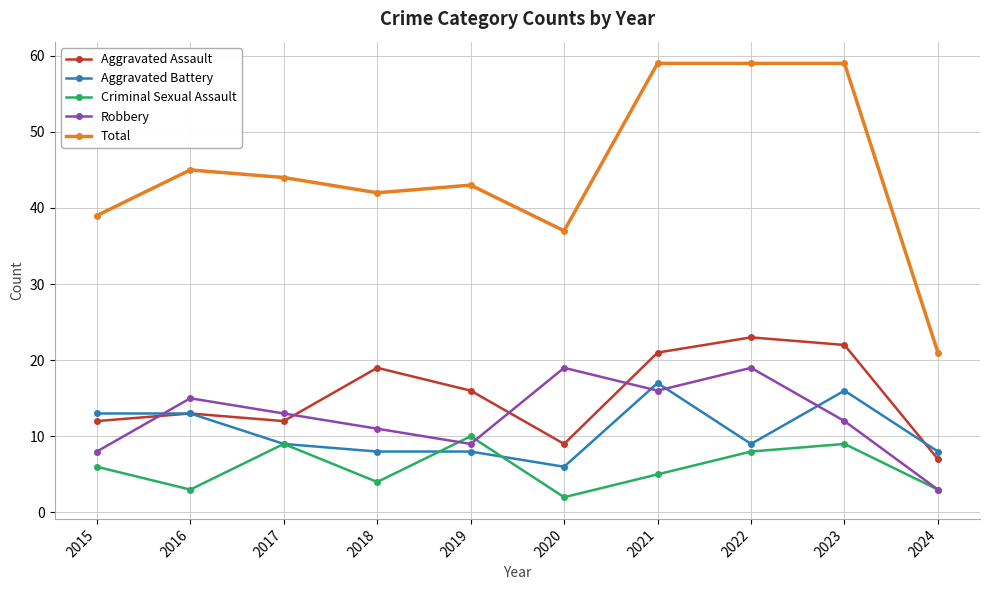

Rank the series by their maximum value, from highest to lowest.

Total, Aggravated Assault, Robbery, Aggravated Battery, Criminal Sexual Assault